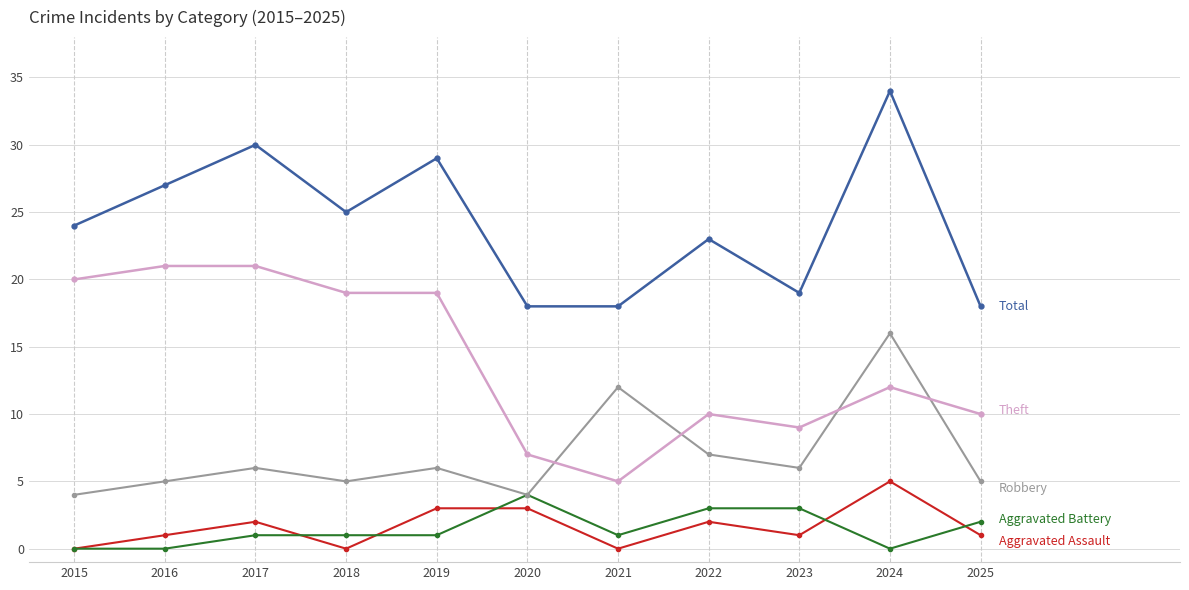

What is the spread (max minus min) of values at 2015?

24